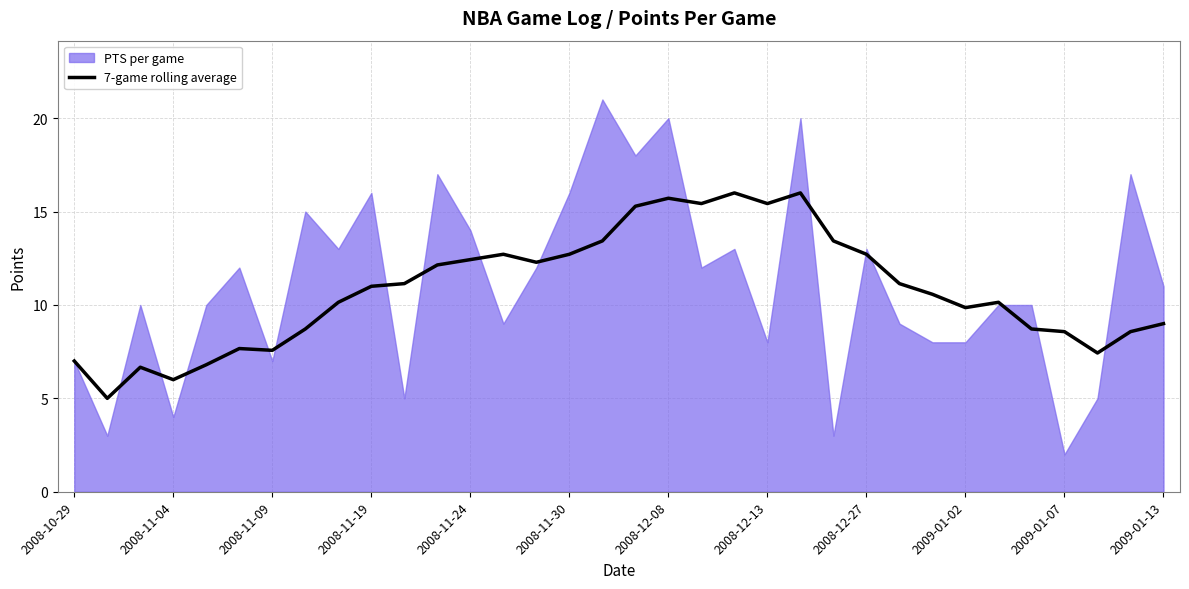

The value at 13 is 6.3. True or false?

False